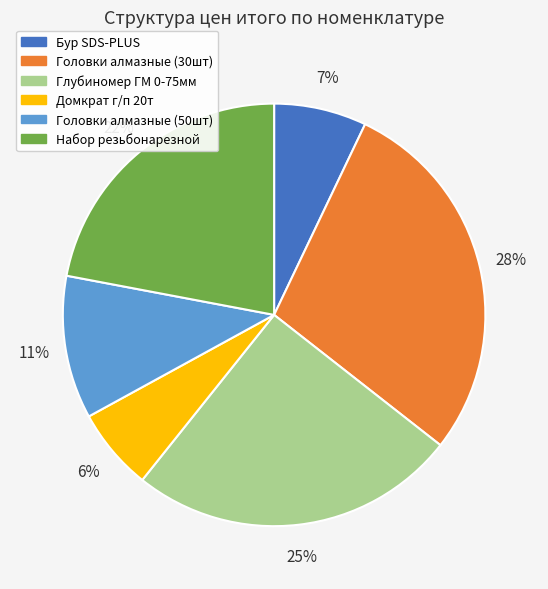

Which slice is the smallest?

Домкрат г/п 20т